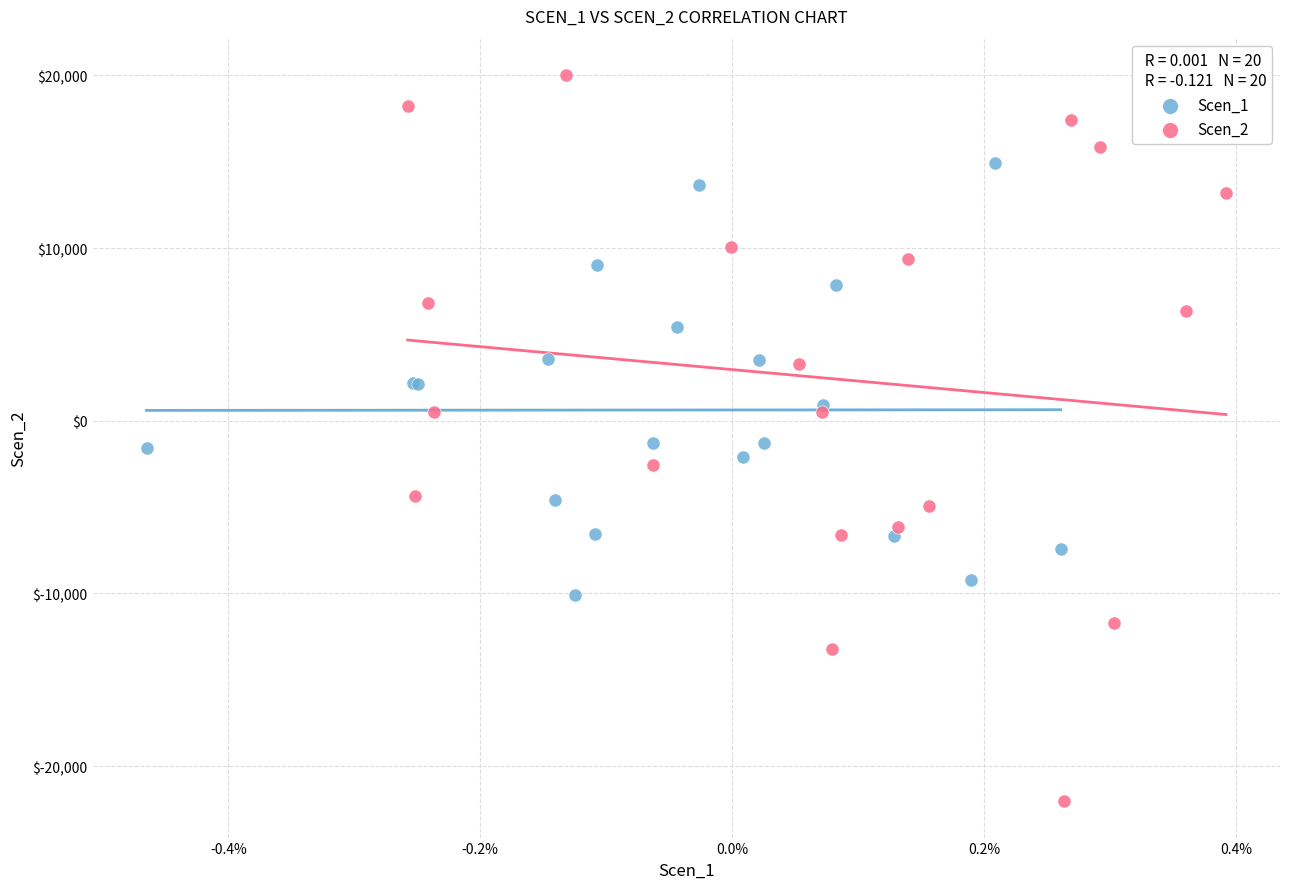

Which series has the widest spread of Y values?

Scen_2